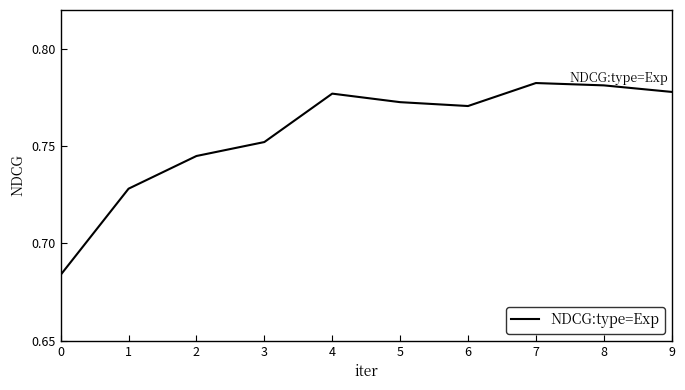

True or false: the data shows 1.0 at 4.

False